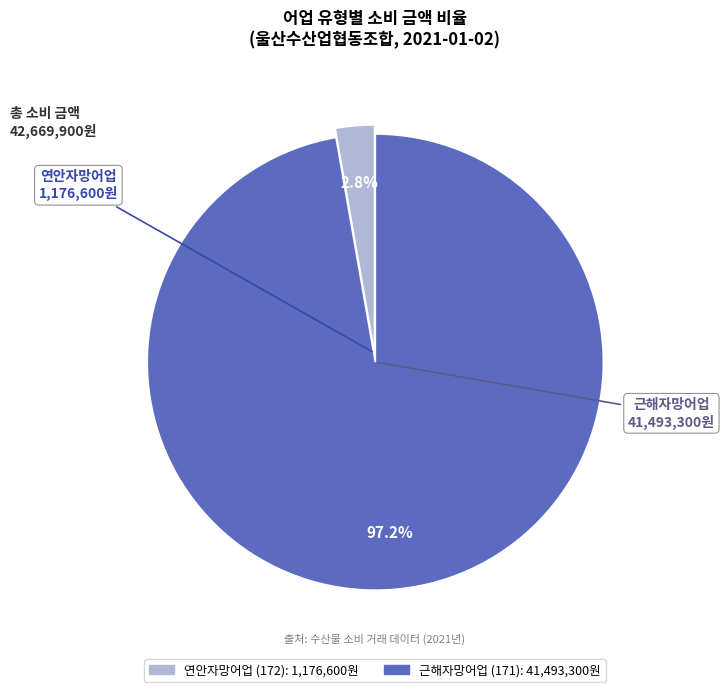

Does any single category account for the majority?

Yes